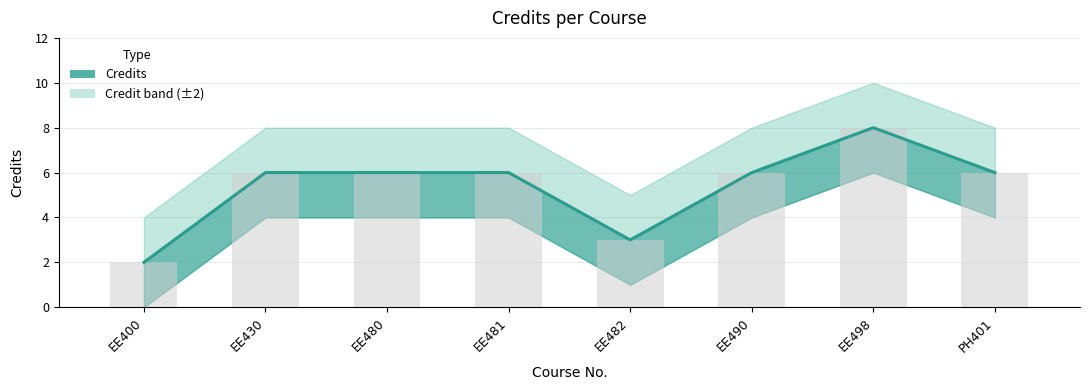

What is the approximate value at PH401?

6